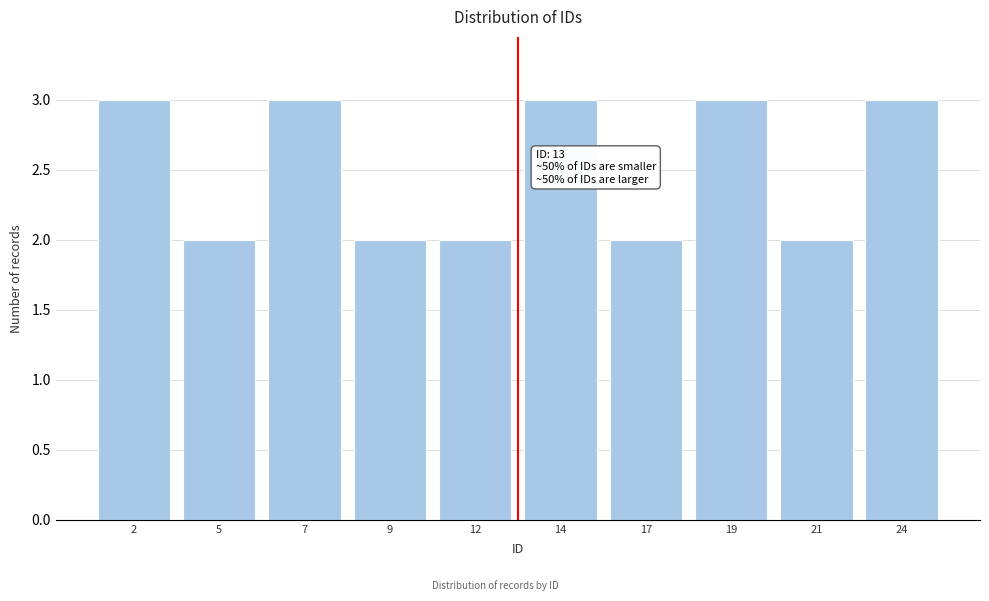

Reading left to right, what are all the values shown in this chart?

2=3	5=2	7=3	9=2	12=2	14=3	17=2	19=3	21=2	24=3